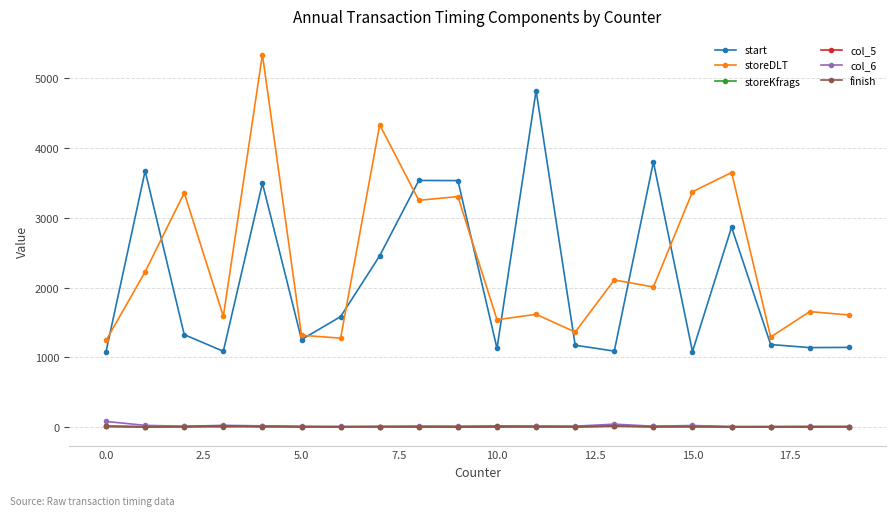

How many lines are shown in the chart?

6